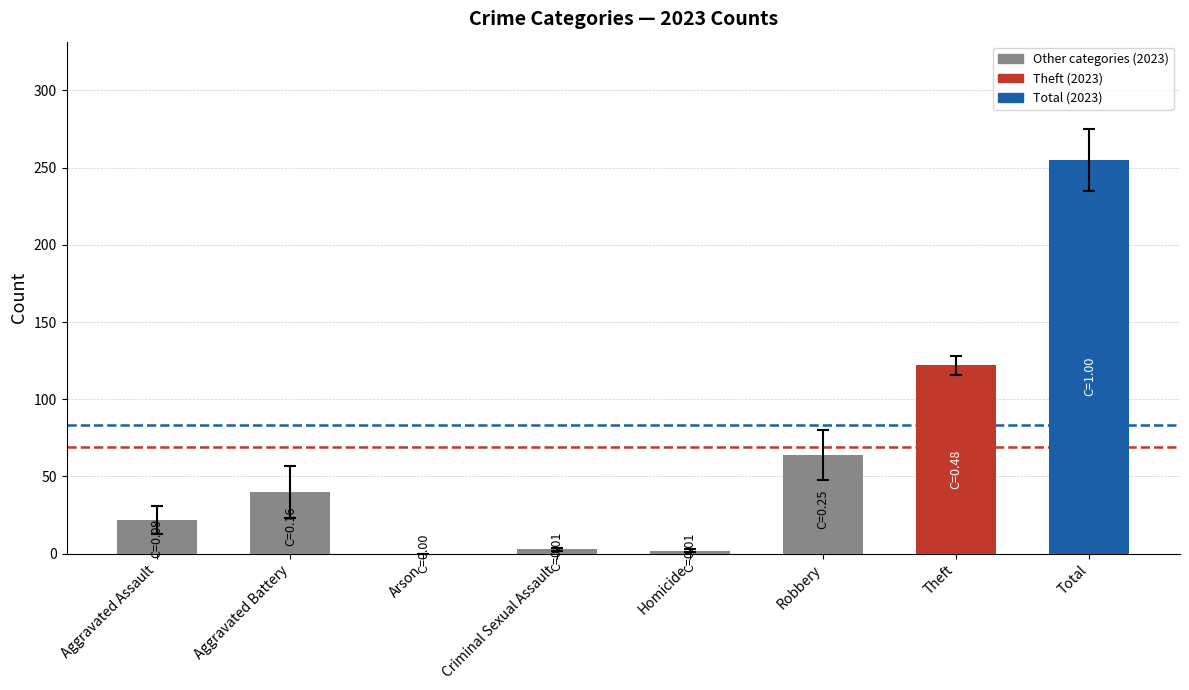

What is the greatest value displayed?

255